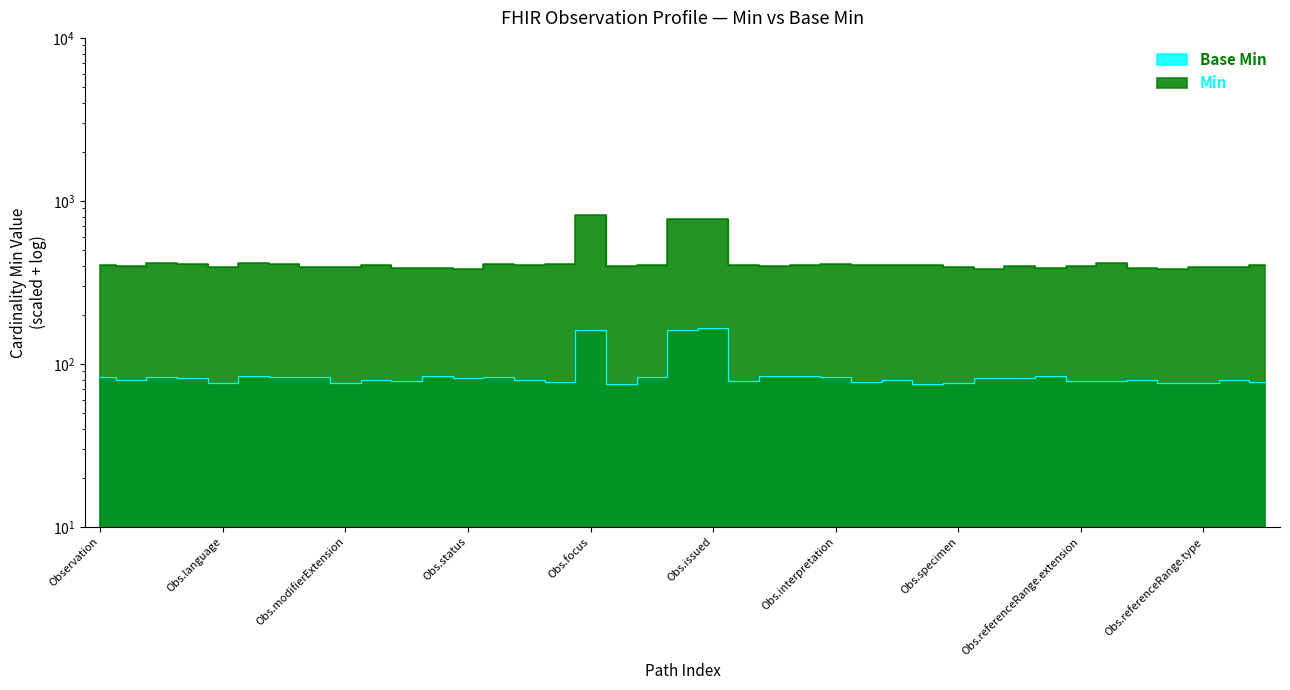

Which series has the widest spread of values?

Base Min